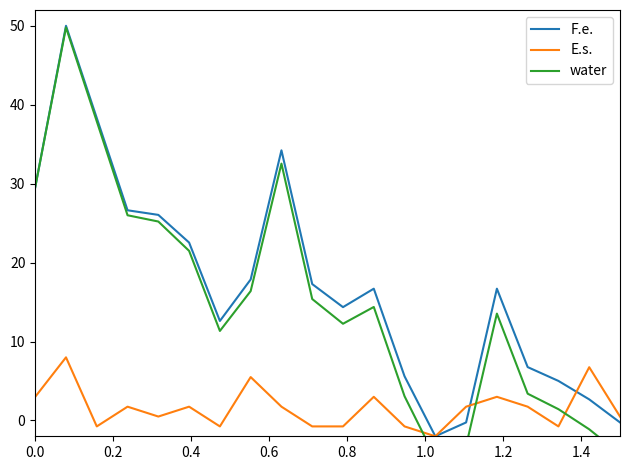

What is the average value of the F.e. series?

17.0